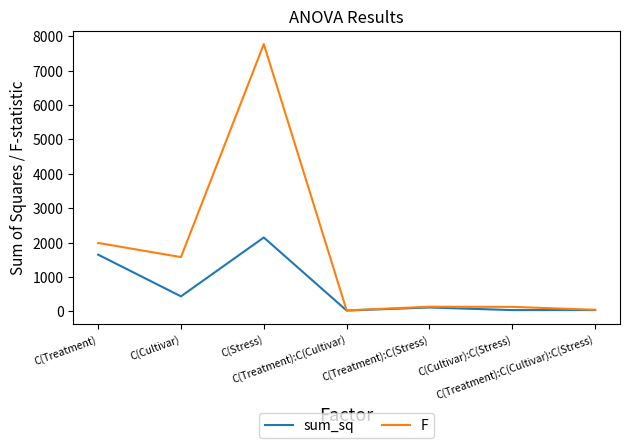

What position from the right is C(Treatment)?

7